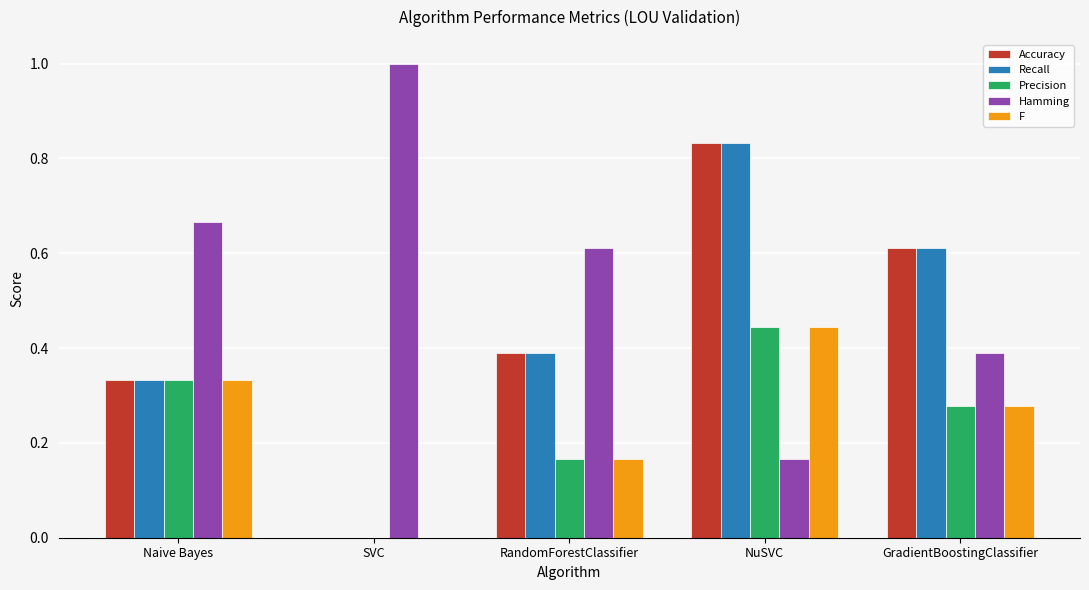

True or false: Accuracy has a value of 1.1 at GradientBoostingClassifier.

False